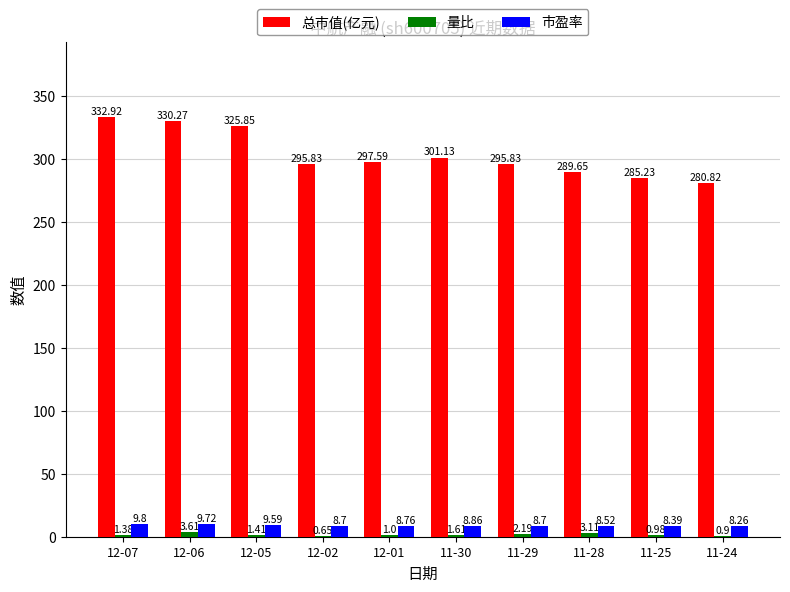

Which series has the largest range (max minus min)?

总市值(亿元)